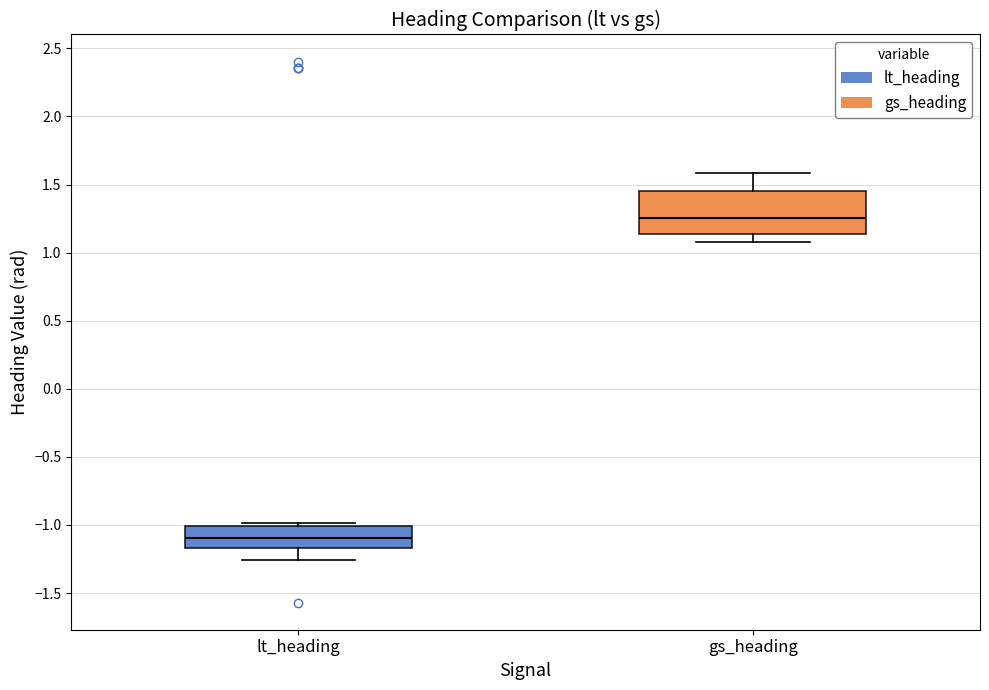

Which box's median line is the lowest?

lt_heading